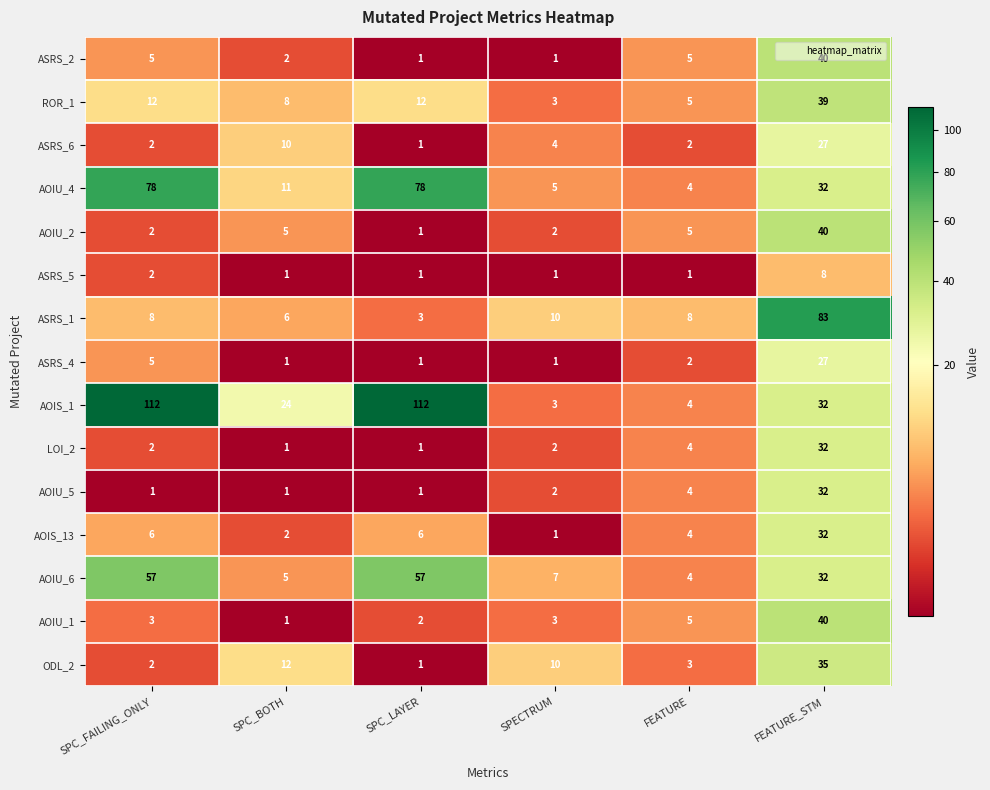

What is the average value of the ROR_1 series?

13